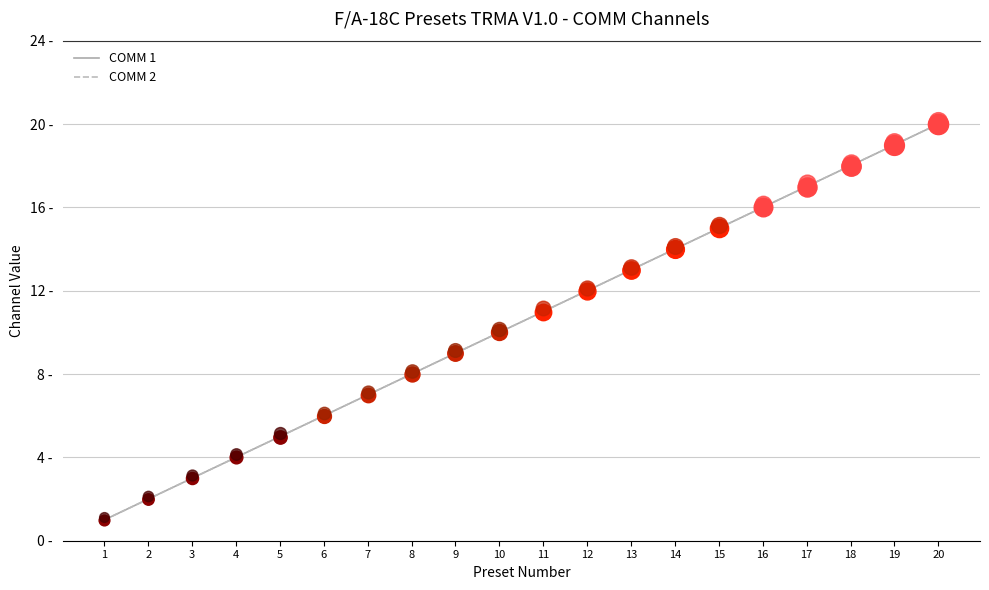

Which series has the widest spread of Y values?

COMM 1